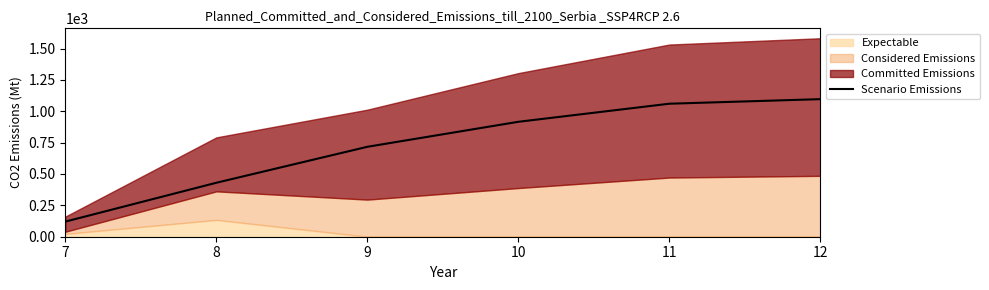

List the labels in order of value, smallest first.

7, 8, 9, 10, 11, 12